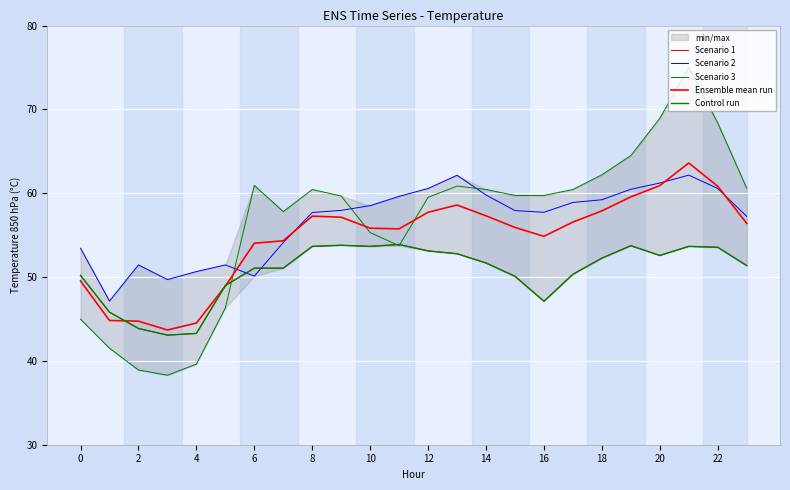

Reading right to left, what are all the values shown in this chart?

Scenario 1: 51.4	53.6	53.7	52.6	53.7	52.3	50.3	47.1	50.1	51.7	52.8	53.1	53.9	53.7	53.8	53.7	51.1	51.1	49.0	43.3	43.1	43.9	45.8	50.2
Scenario 2: 57.2	60.6	62.2	61.2	60.5	59.2	58.9	57.7	57.9	59.8	62.1	60.6	59.6	58.5	58.0	57.7	54.1	50.1	51.4	50.7	49.7	51.4	47.1	53.4
Scenario 3: 60.6	68.4	75.0	68.9	64.5	62.2	60.4	59.7	59.7	60.4	60.9	59.5	53.7	55.3	59.7	60.4	57.8	60.9	46.3	39.6	38.3	38.9	41.5	45.0
Ensemble mean run: 56.4	60.8	63.6	60.9	59.6	57.9	56.6	54.9	55.9	57.3	58.6	57.7	55.8	55.8	57.1	57.3	54.3	54.0	48.9	44.5	43.7	44.7	44.8	49.5
Control run: 51.4	53.6	53.7	52.6	53.7	52.3	50.3	47.1	50.1	51.7	52.8	53.1	53.9	53.7	53.8	53.7	51.1	51.1	49.0	43.3	43.1	43.9	45.8	50.2